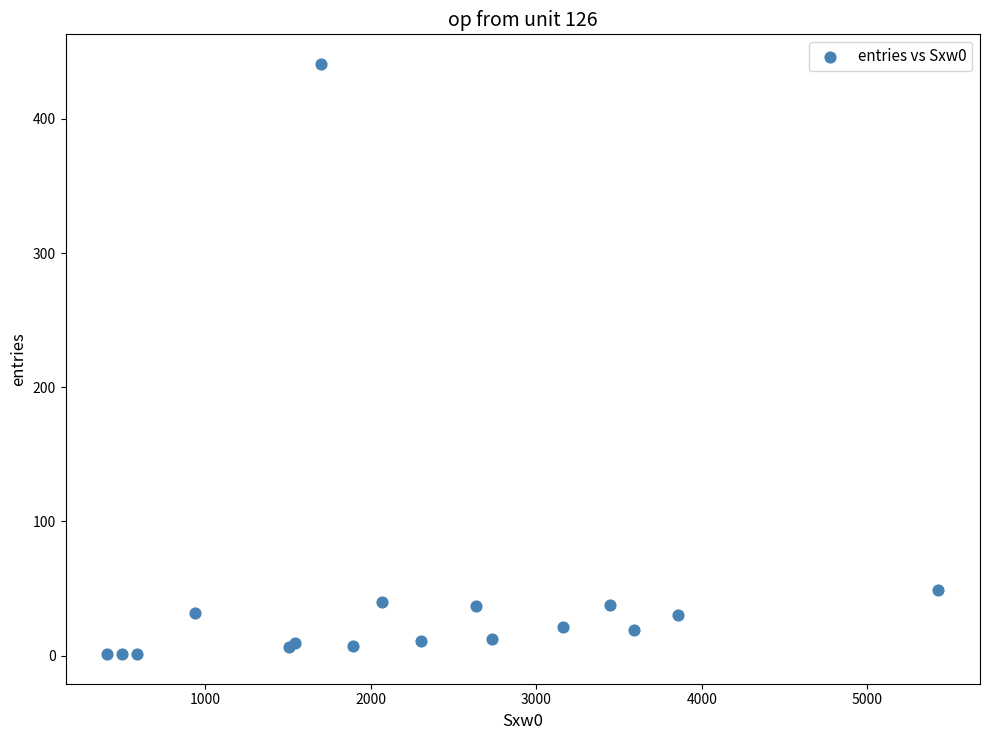

What Y value in the scatter plot is closest to 221?

49